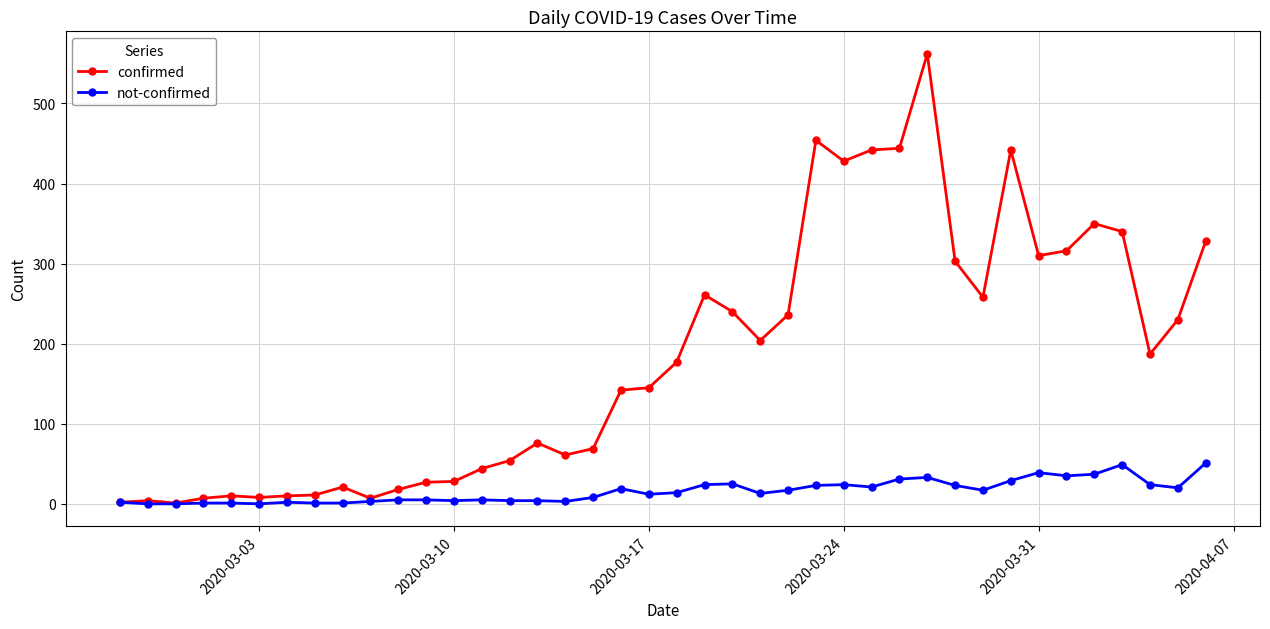

Which series has the largest total across all categories?

confirmed